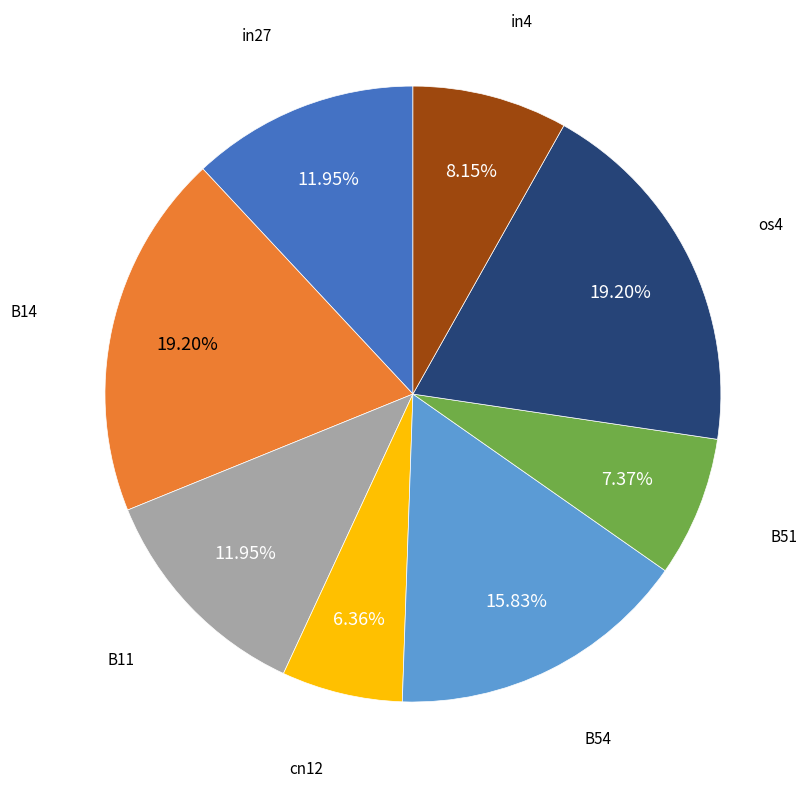

Is there a majority slice in this chart?

No